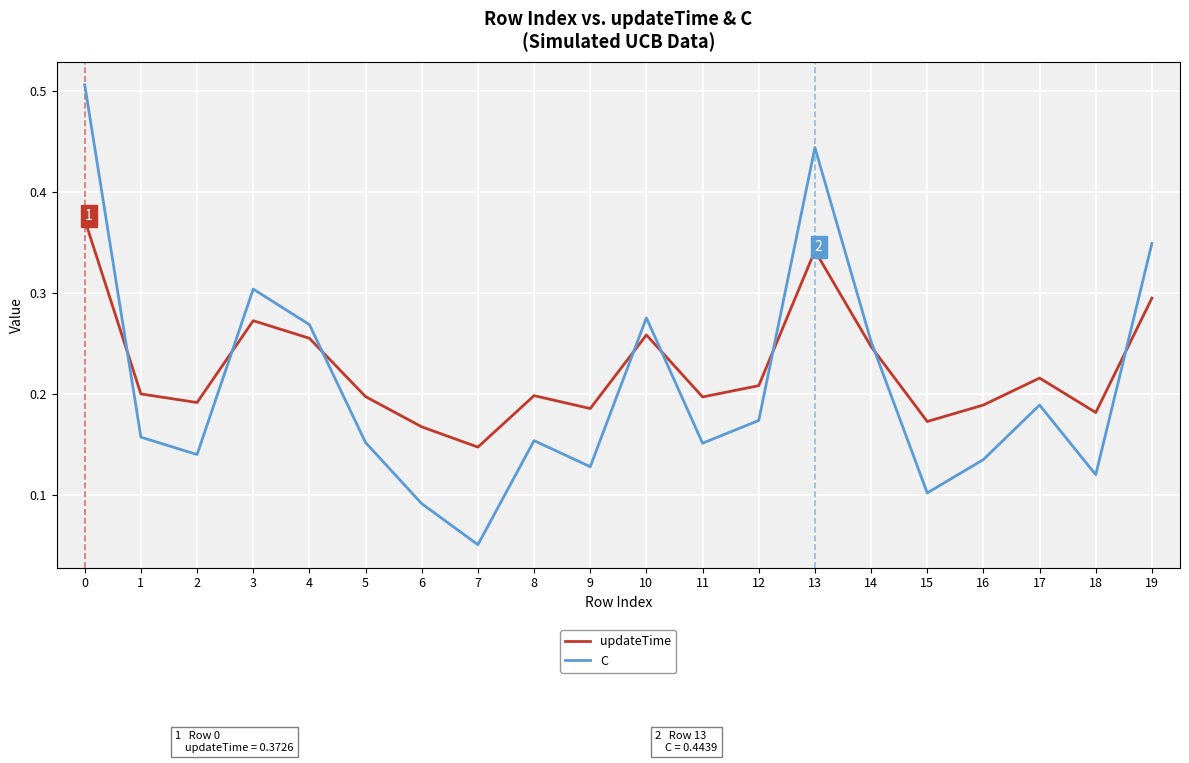

After their last crossing, which series has the higher values: C or updateTime?

C